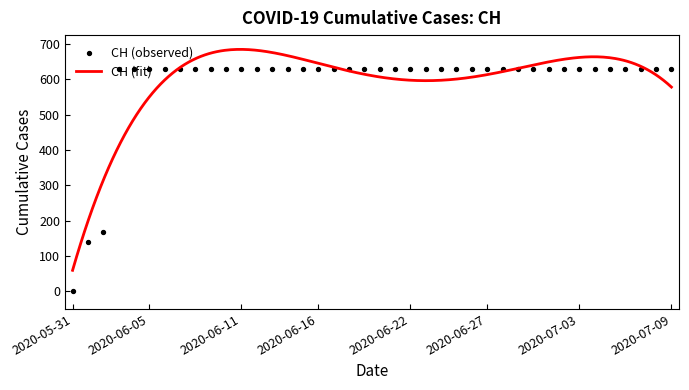

Approximately how many times larger is the value at 2020-06-25 compared to 2020-07-02?

1.0